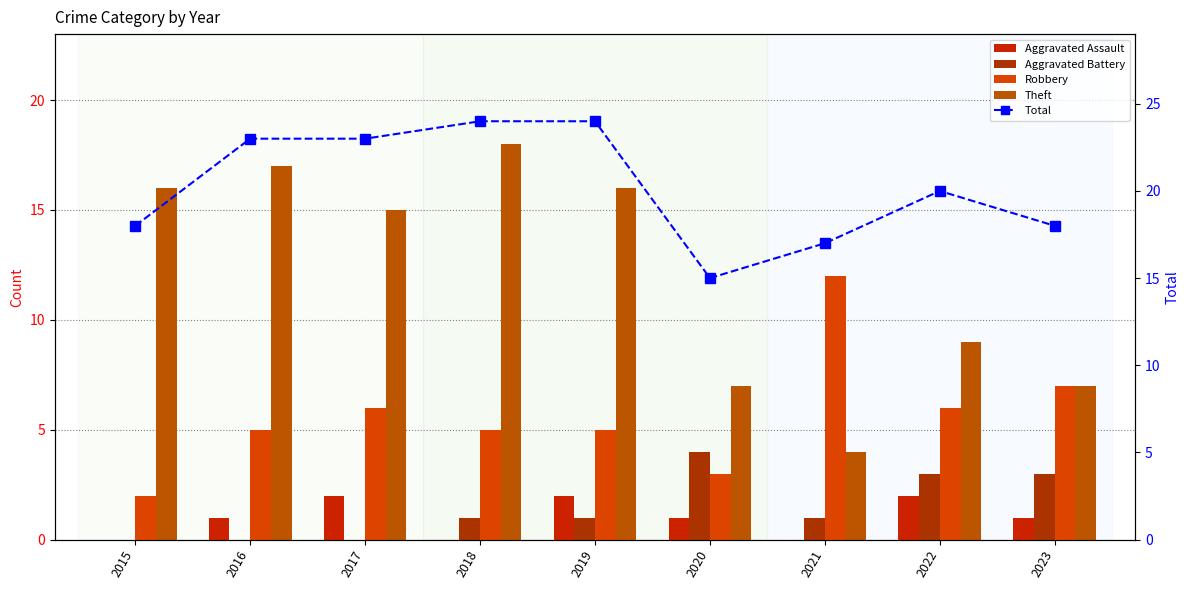

List the labels in order of Aggravated Battery value, largest first.

2020, 2022, 2023, 2018, 2019, 2021, 2015, 2016, 2017